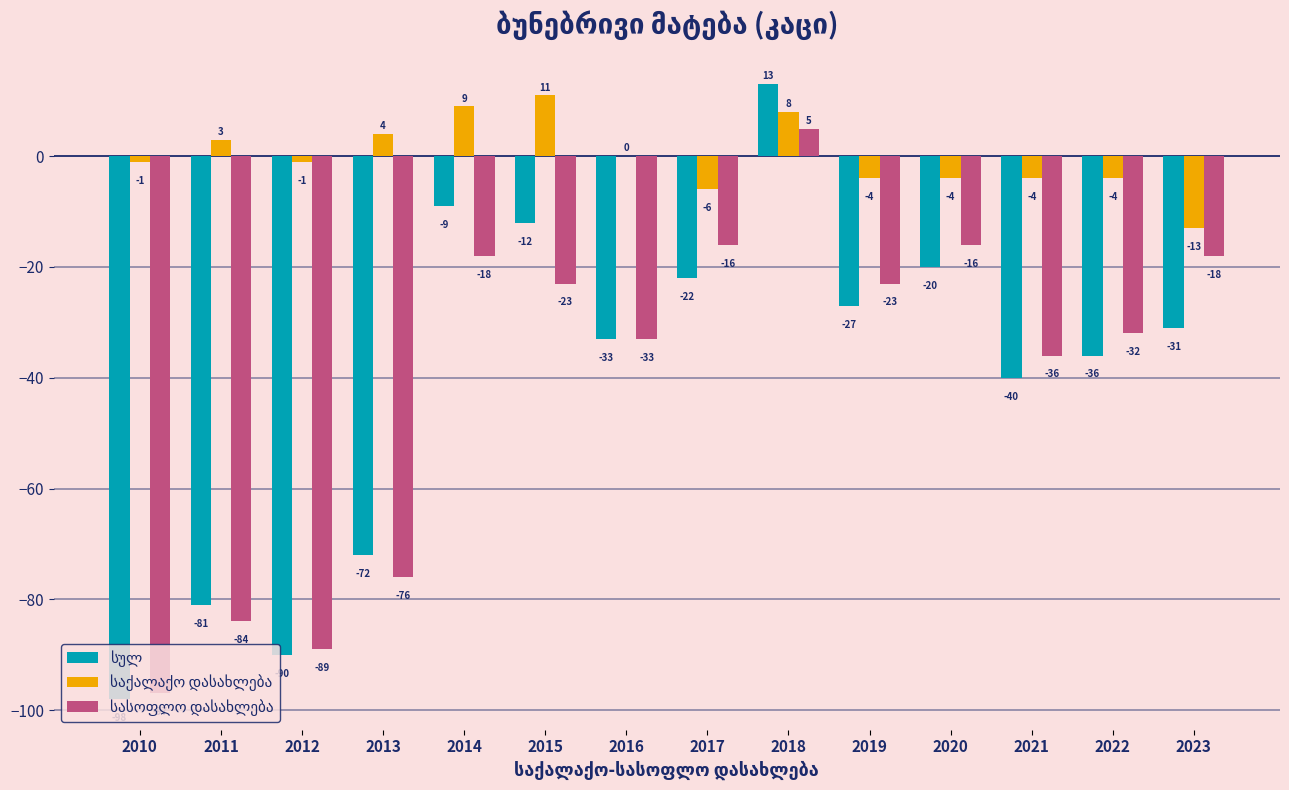

What is the total value across all series at 2010?

-196